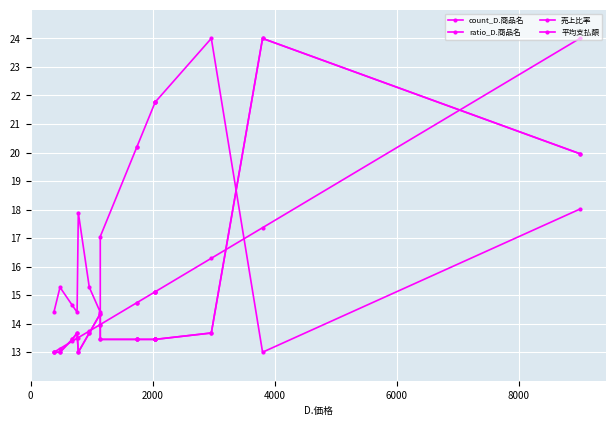

List the series in order of their peak value, lowest first.

count_D.商品名, ratio_D.商品名, 売上比率, 平均支払額